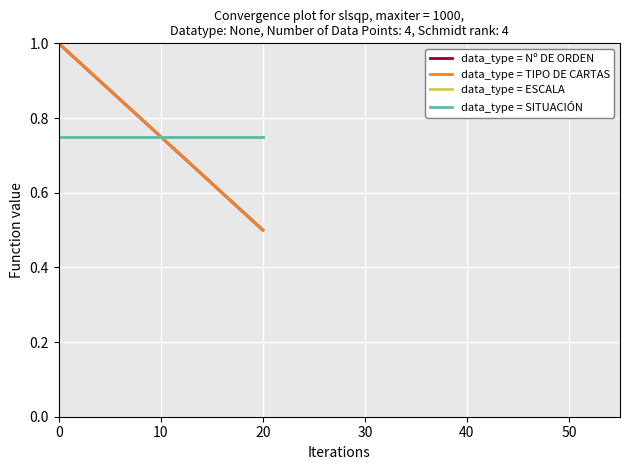

Count the data_type = TIPO DE CARTAS values in the range 0 to 1.

3